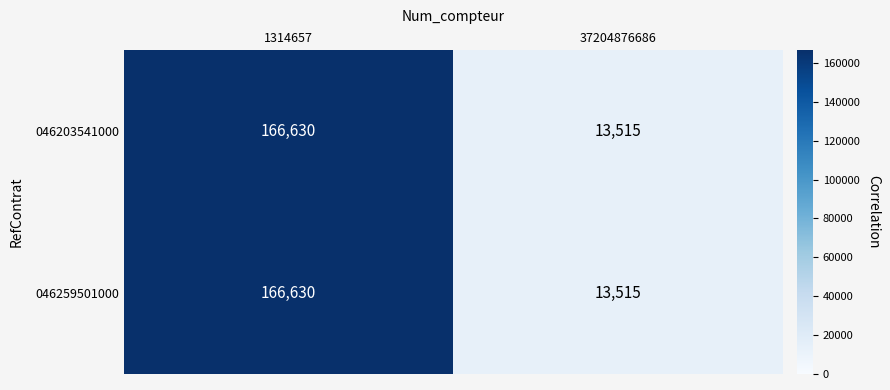

True or false: 046203541000 has a value of 13515 at 37204876686.

True